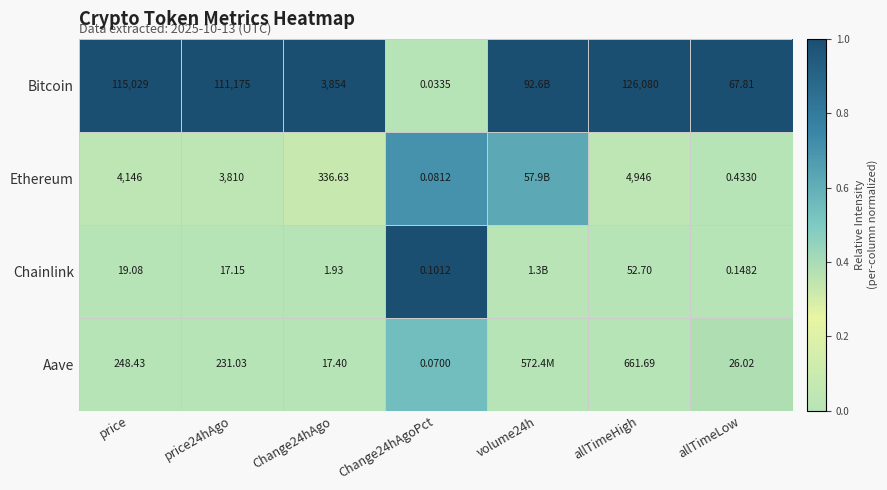

Is the value of Chainlink at Change24hAgo greater than the value of Aave at Change24hAgoPct?

Yes